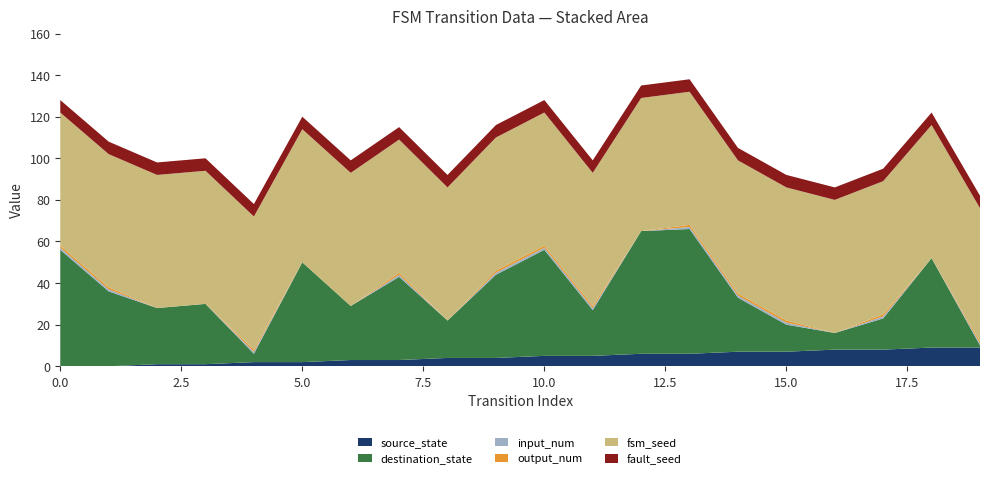

Reading left to right, what are all the values shown in this chart?

source_state: 0	0	1	1	2	2	3	3	4	4	5	5	6	6	7	7	8	8	9	9
destination_state: 56	36	27	29	4	48	26	40	18	40	51	22	59	60	26	13	8	15	43	1
input_num: 1	1	0	0	1	0	0	1	0	1	1	1	0	1	1	1	0	1	0	1
output_num: 1	1	0	0	1	0	0	1	0	1	1	1	0	1	1	1	0	1	0	1
fsm_seed: 64	64	64	64	64	64	64	64	64	64	64	64	64	64	64	64	64	64	64	64
fault_seed: 6	6	6	6	6	6	6	6	6	6	6	6	6	6	6	6	6	6	6	6